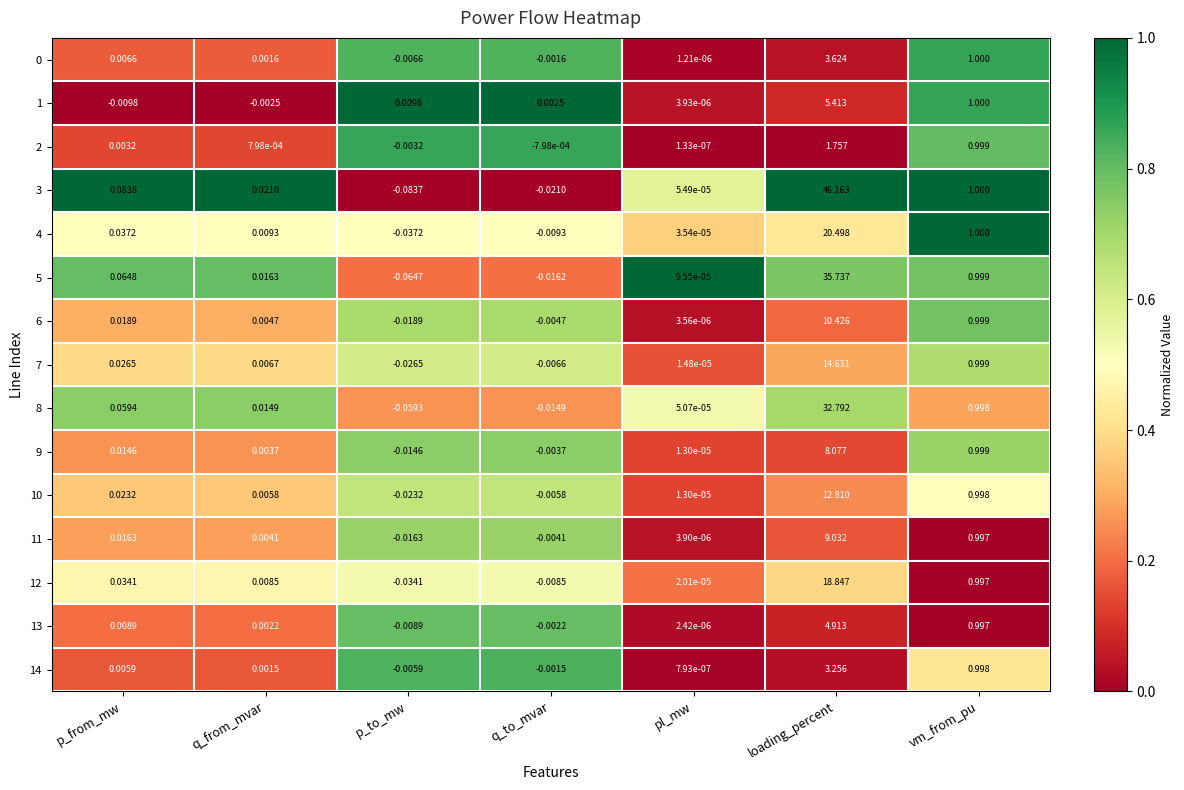

Which label corresponds to the smallest value in the chart?

p_to_mw